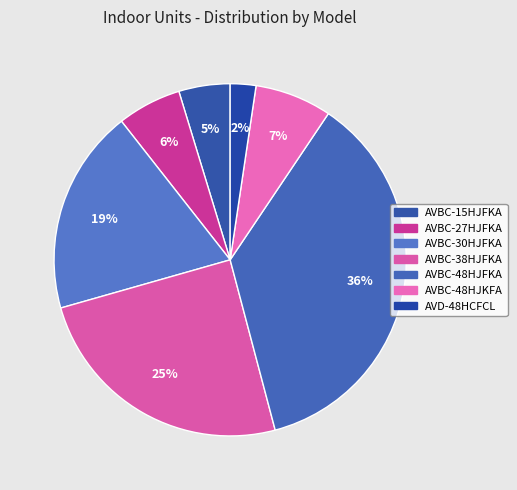

To the nearest percent, what is the difference between the largest and smallest slice percentages?

34%